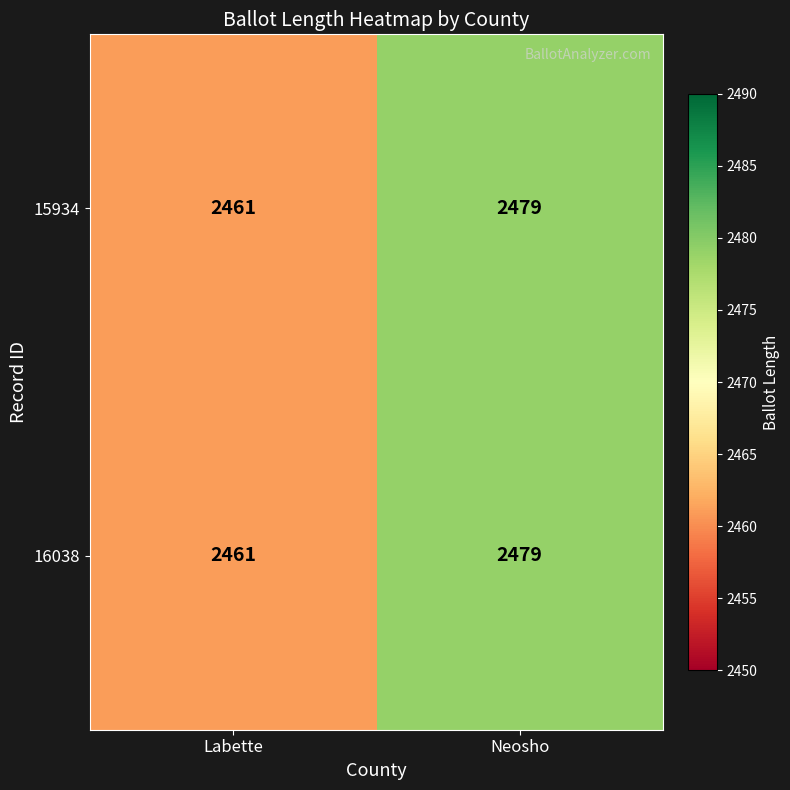

Reading left to right, list all the values displayed in this chart.

15934: Labette=2461	Neosho=2479
16038: Labette=2461	Neosho=2479